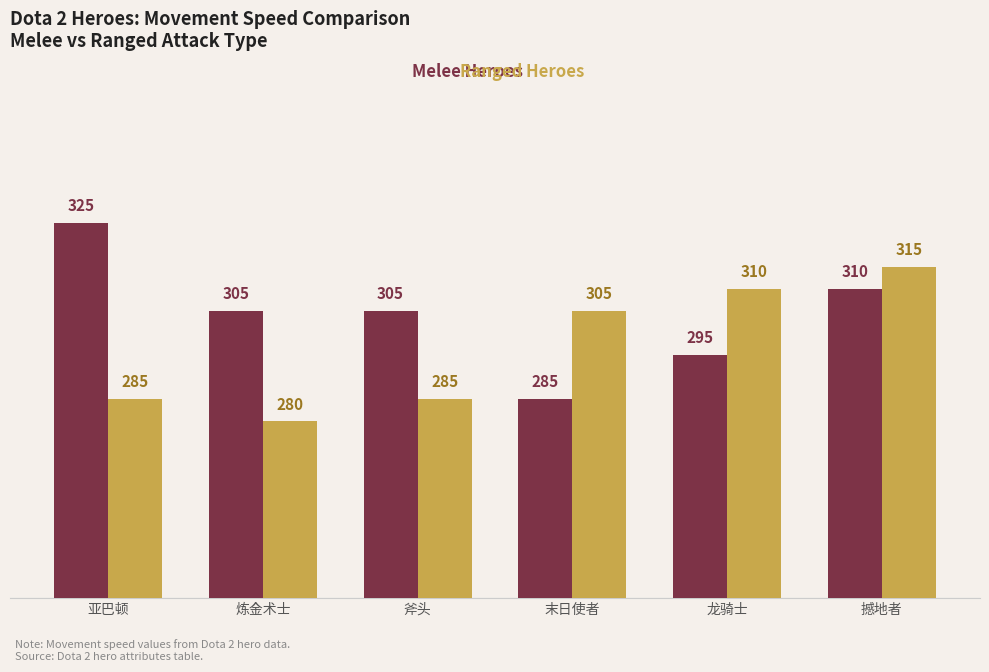

At which category does the chart reach its peak across all series?

亚巴顿